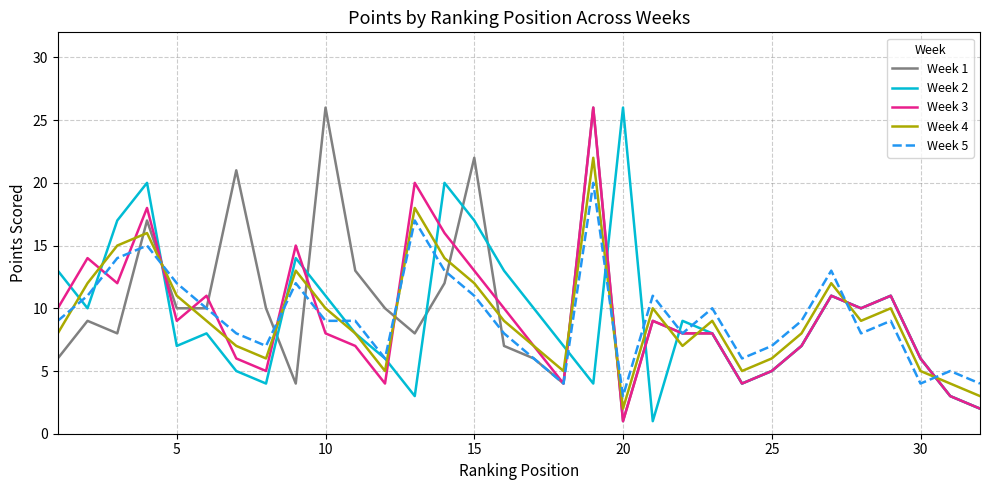

What is the greatest value displayed?

26